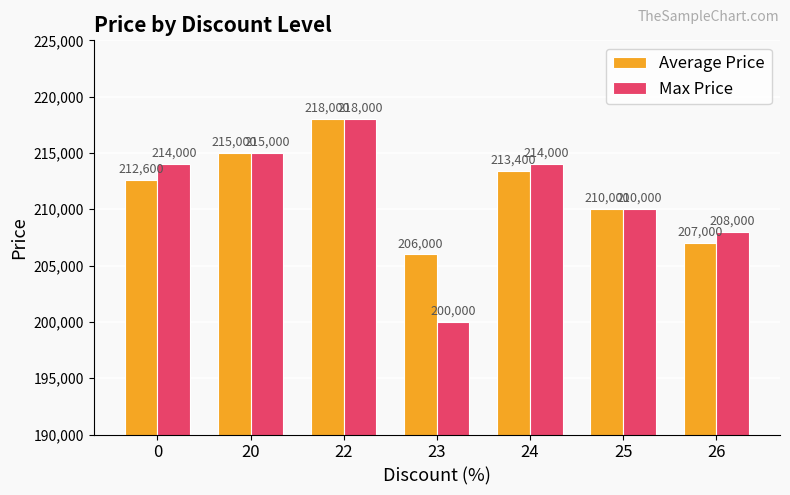

What is the approximate value of Max Price at 23, to the nearest 100?

200000